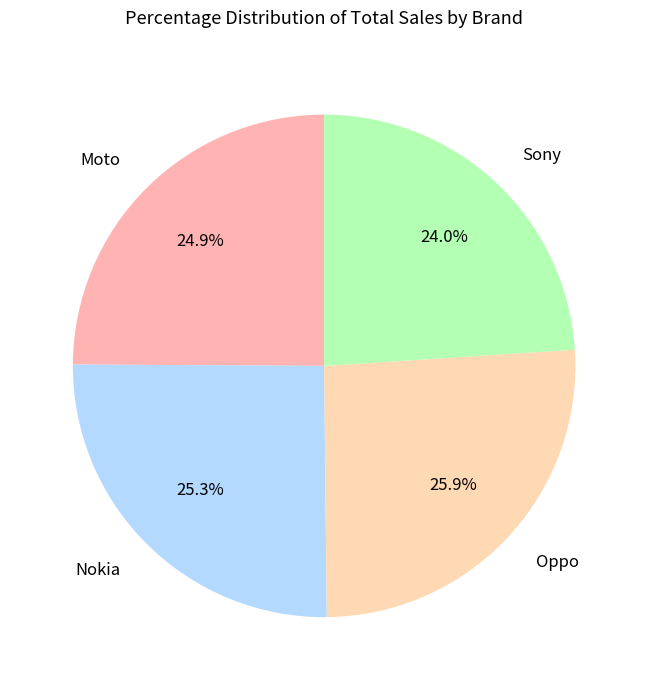

Is there any slice that represents more than half of the pie?

No